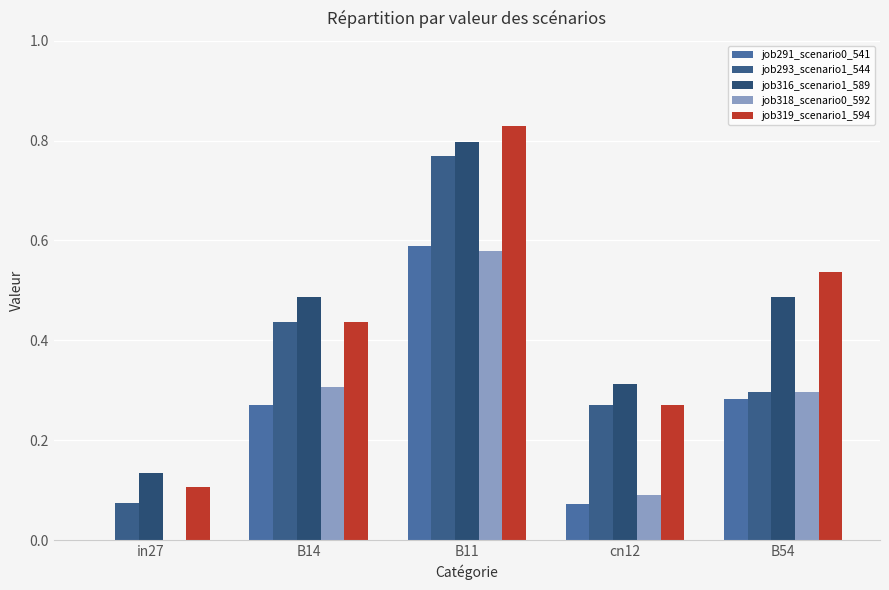

Is the value of job316_scenario1_589 at B11 greater than the value of job293_scenario1_544 at cn12?

Yes